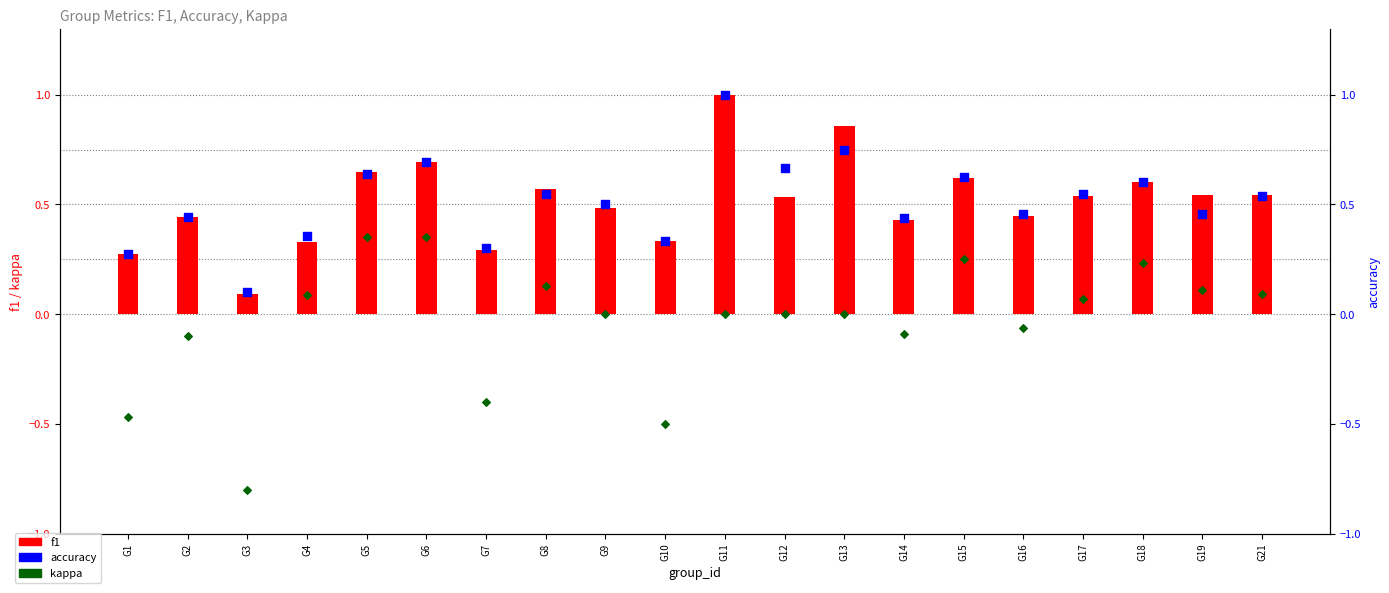

Which series contains the highest Y value?

f1